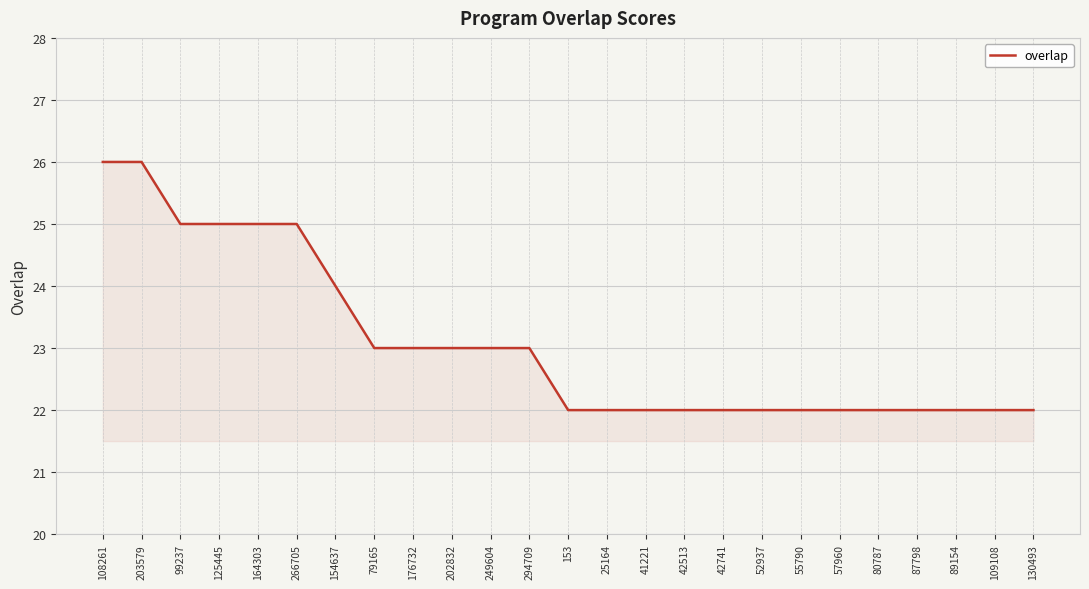

What position from the right is 266705?

20